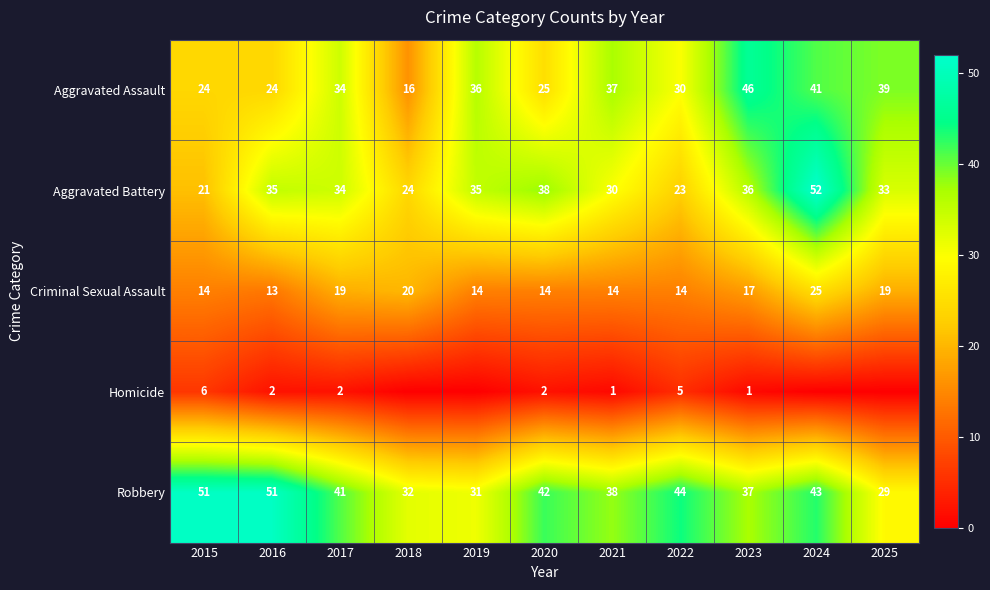

The value of Aggravated Assault at 2023 is 46. True or false?

True